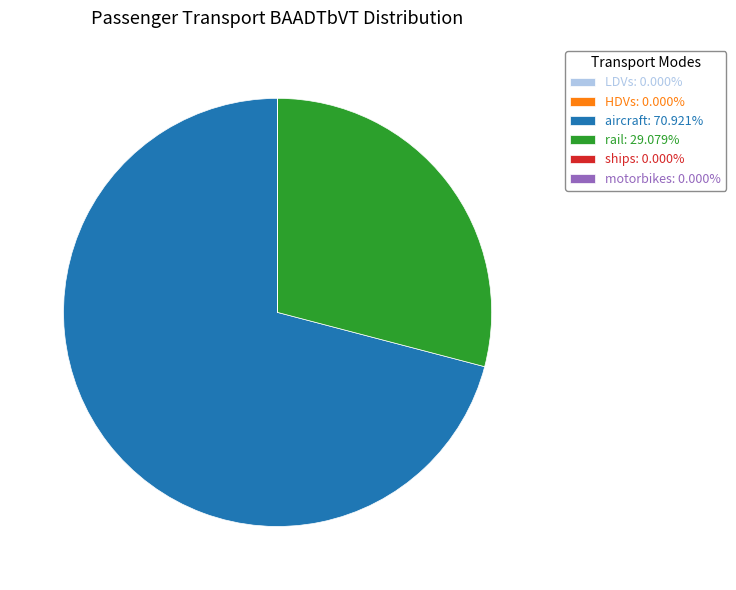

Does rail: 29.079% represent more than half of the total?

No